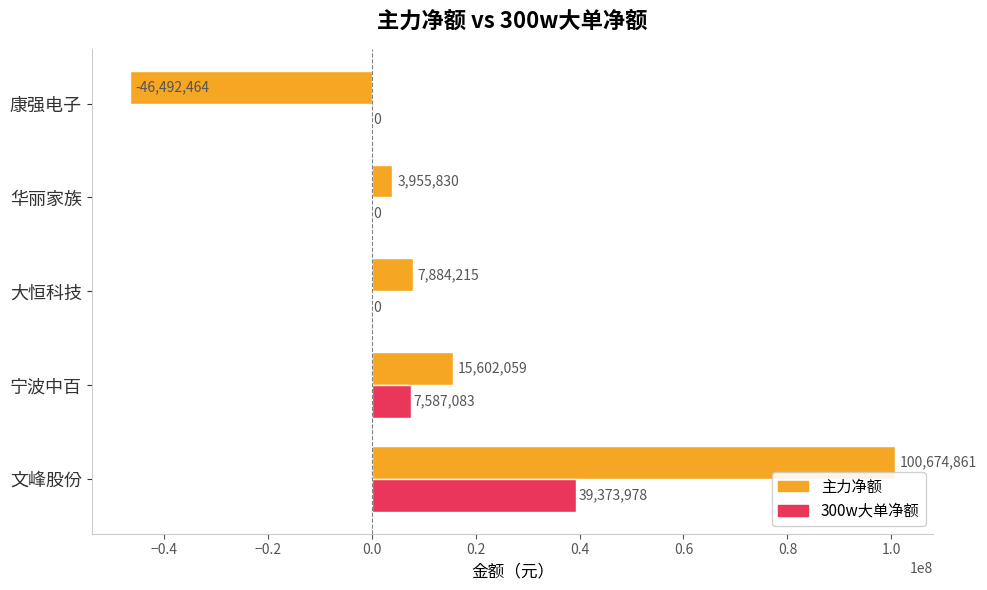

The value of 300w大单净额 at 华丽家族 is 0. True or false?

True